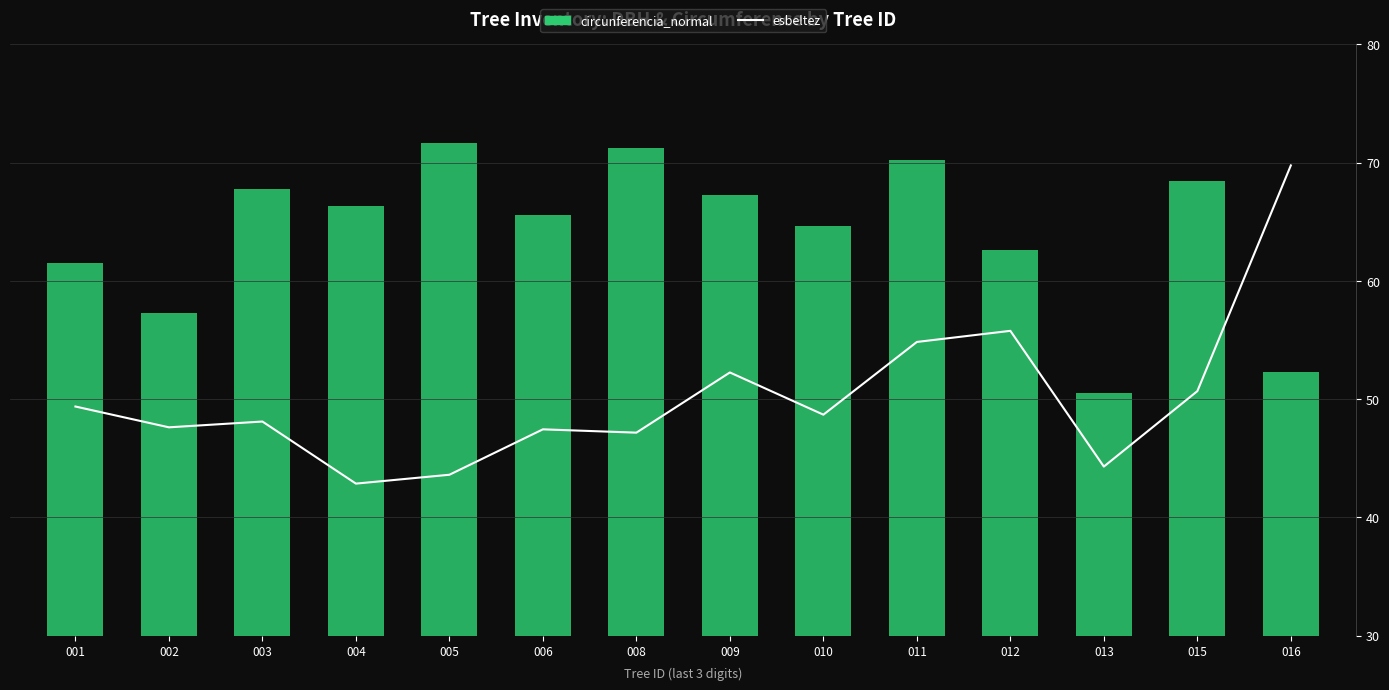

What is the difference between the highest and lowest values at 006?

4.4